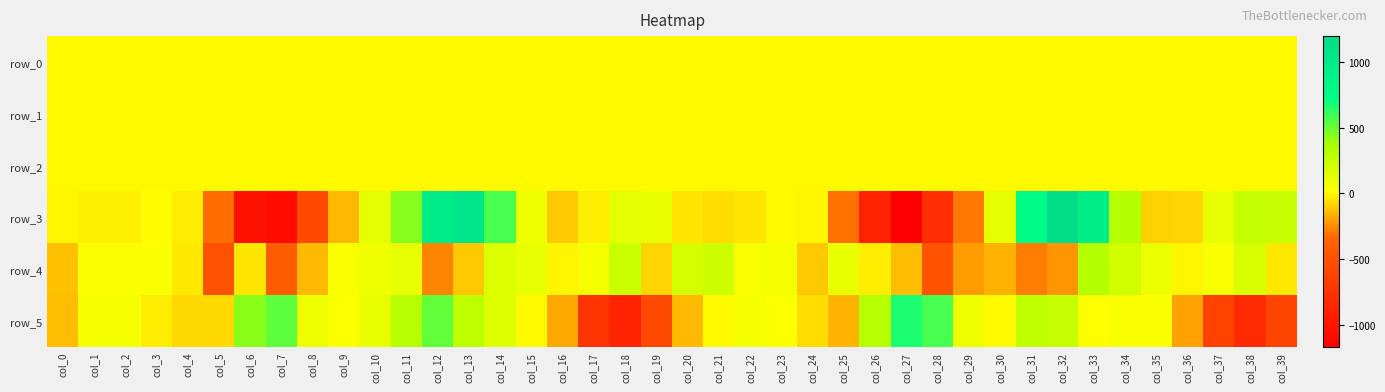

The value of row_3 at col_35 is -155.5. True or false?

False